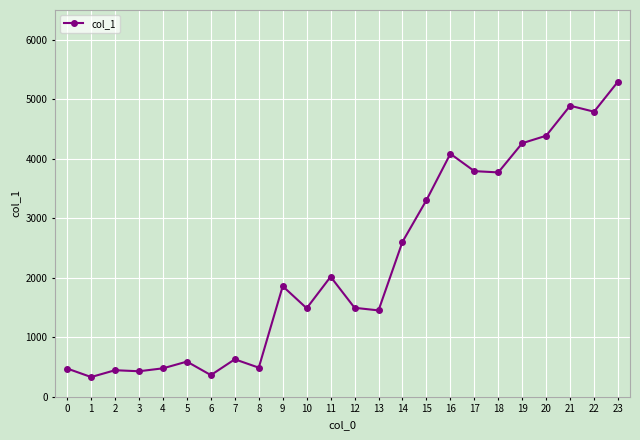

What is the difference between the maximum and minimum values?

4965.4